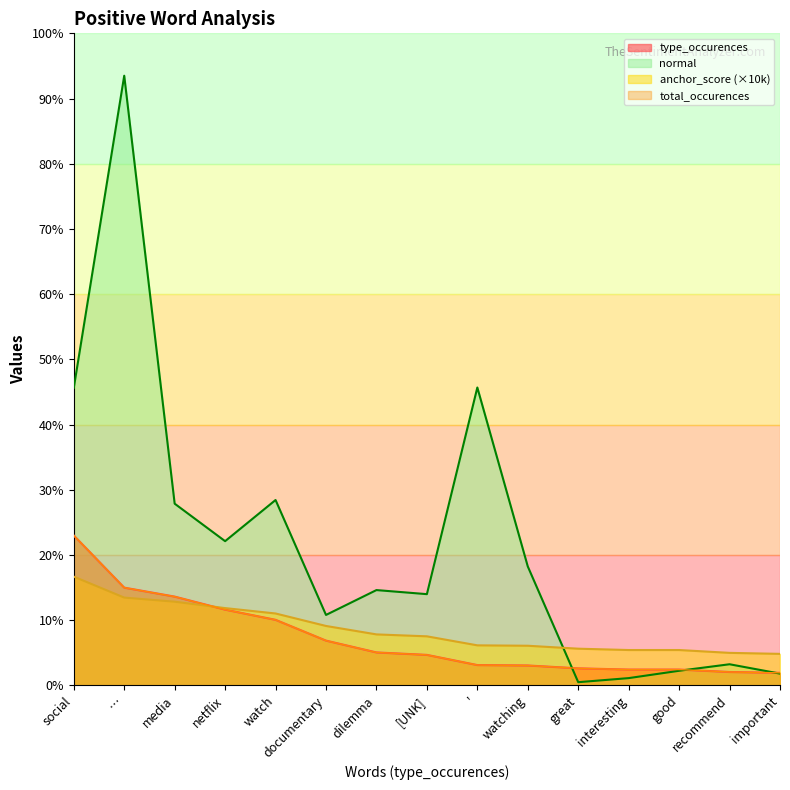

The value of total_occurences at … is 240.0. True or false?

True